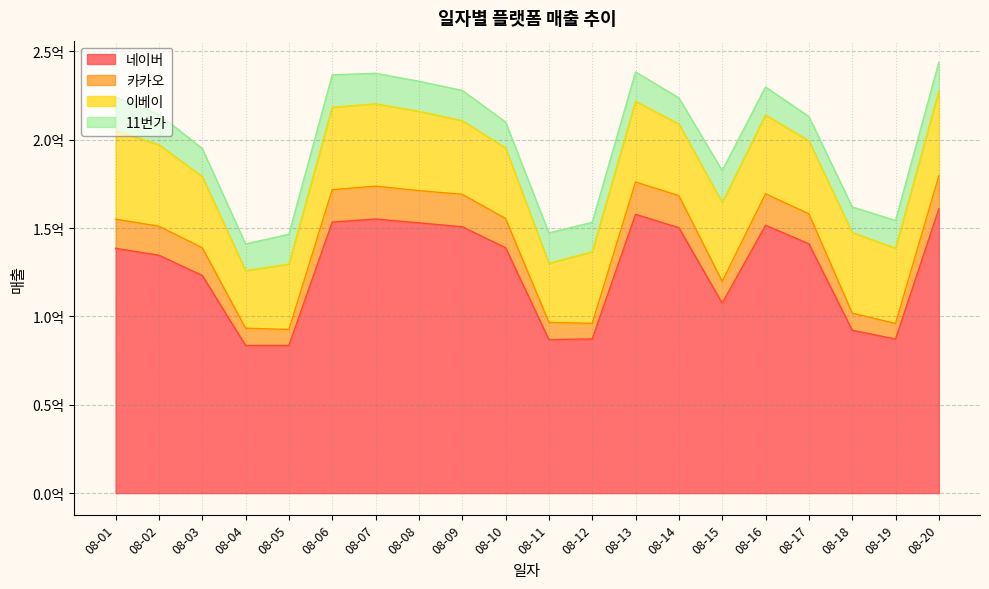

Does the chart have visible grid lines?

Yes